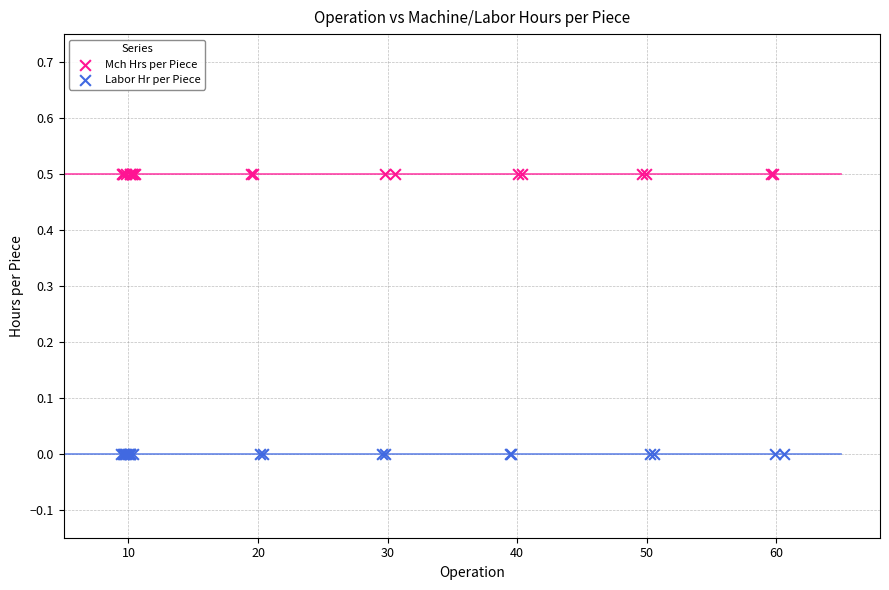

Which series contains the highest Y value?

Mch Hrs per Piece